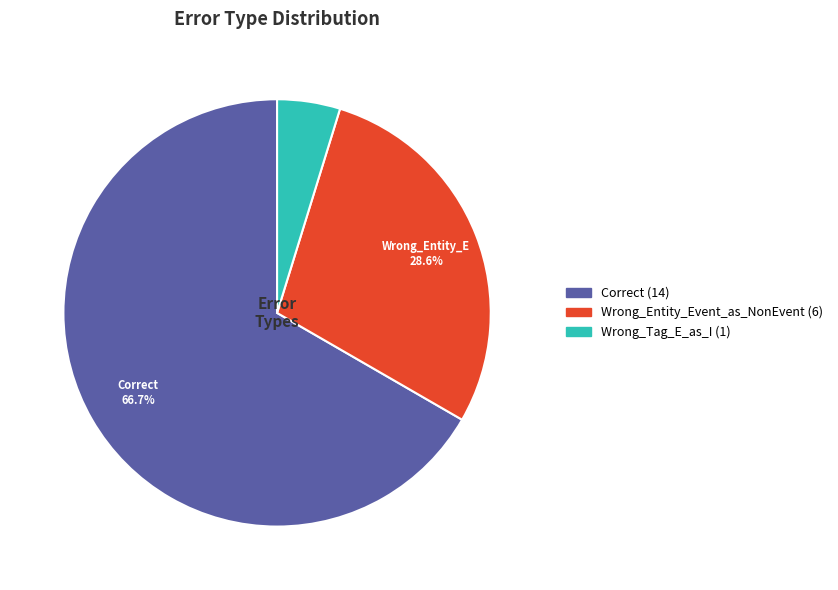

Does any single category account for the majority?

Yes